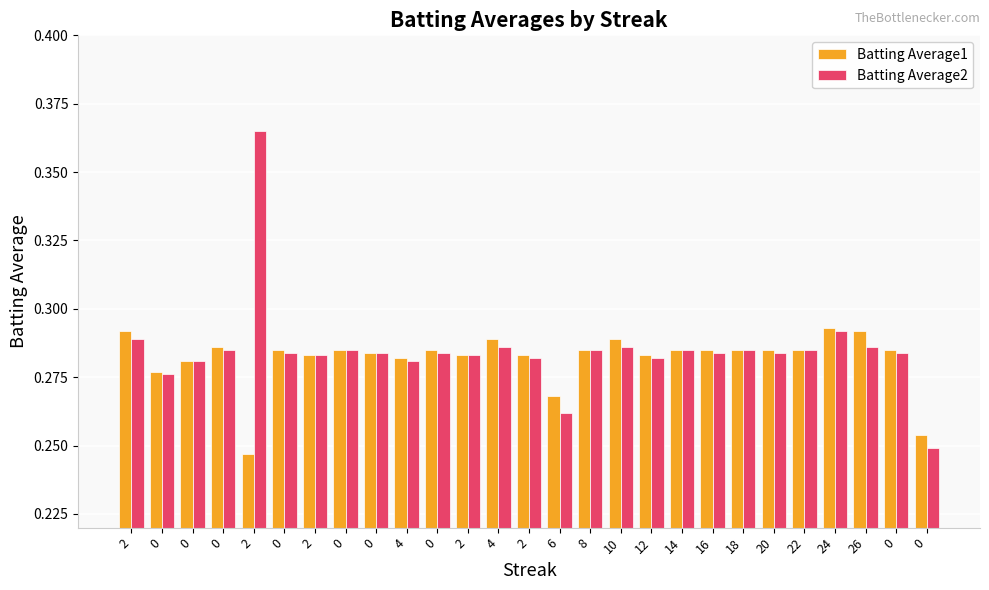

What is the label of the 11th bar from the right?

10